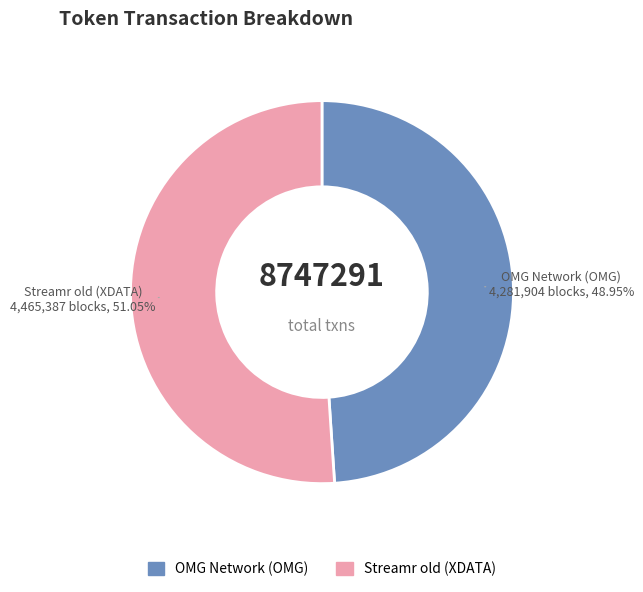

To the nearest percent, what percentage of the pie is Streamr old (XDATA)?

51%